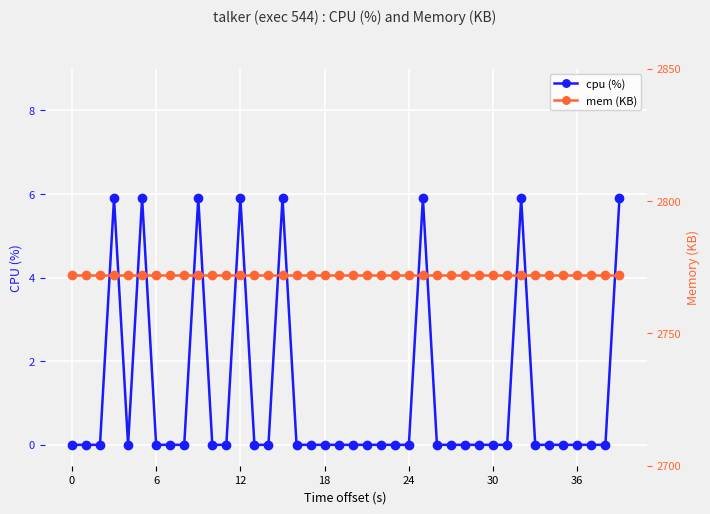

The cpu (%) series shows 0.0 at 33. True or false?

True